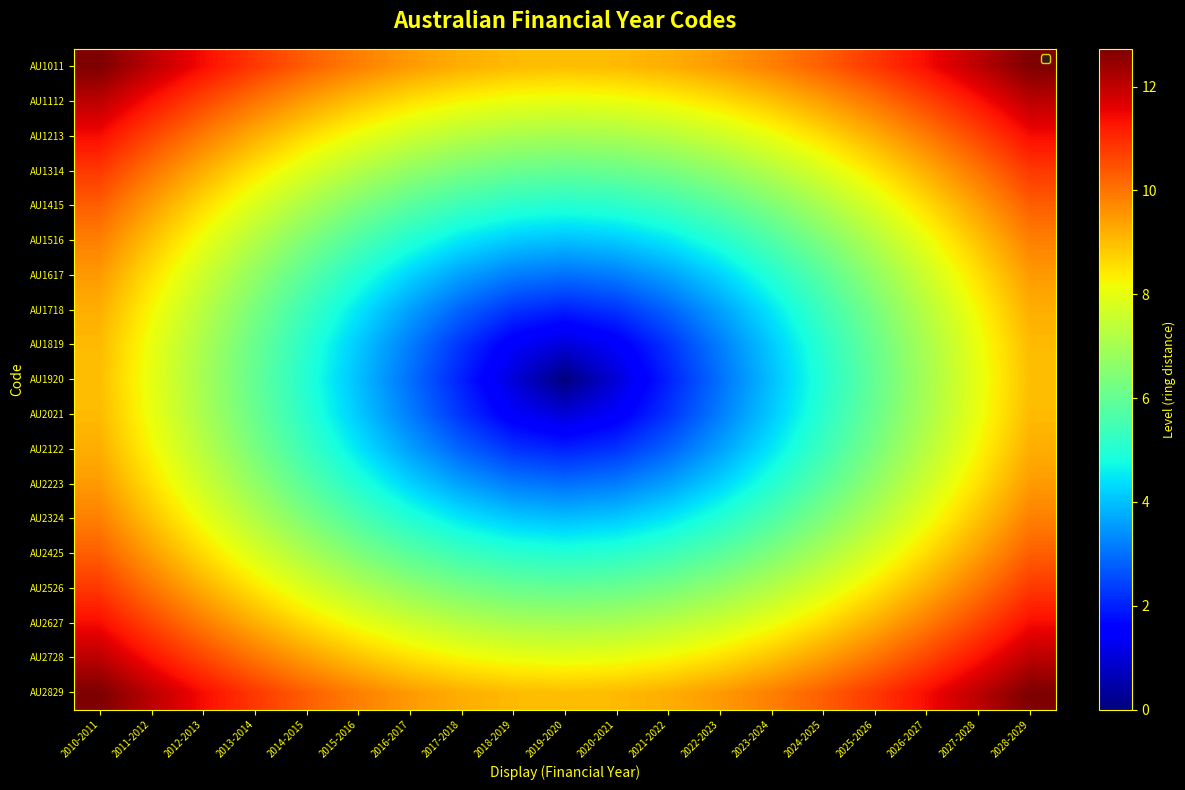

At which category is the sum across all series the highest?

2010-2011